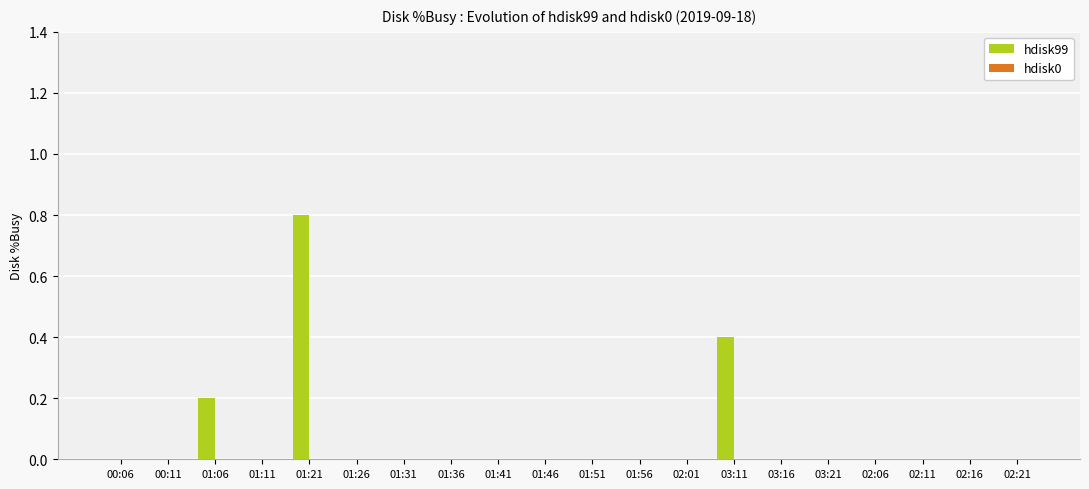

Are the bars horizontal?

No